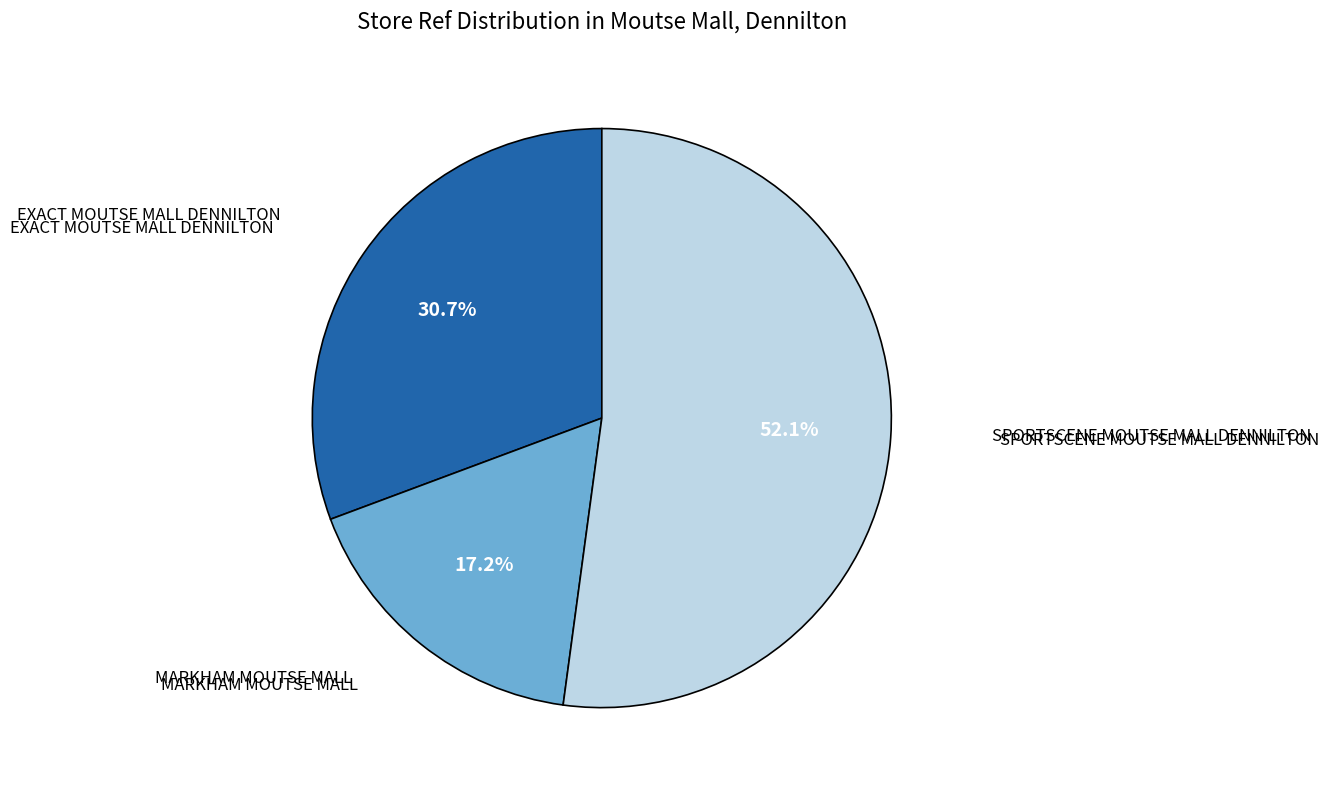

How many slices are in this pie chart?

3